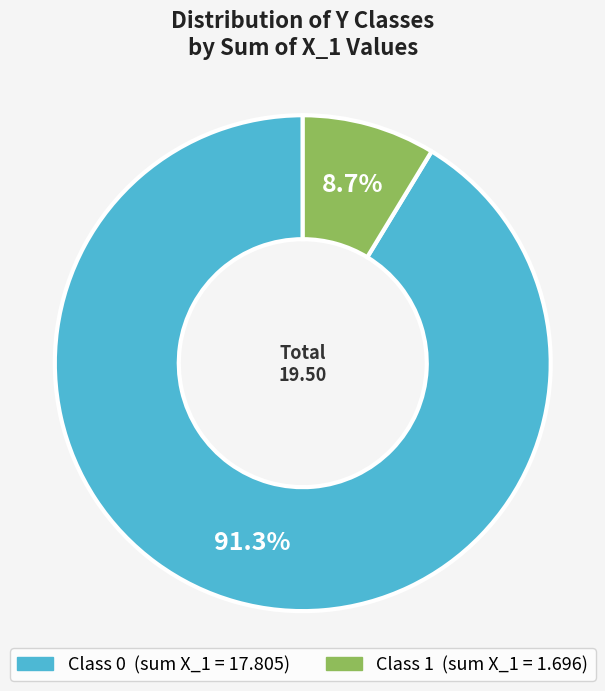

Is there any slice that represents more than half of the pie?

Yes